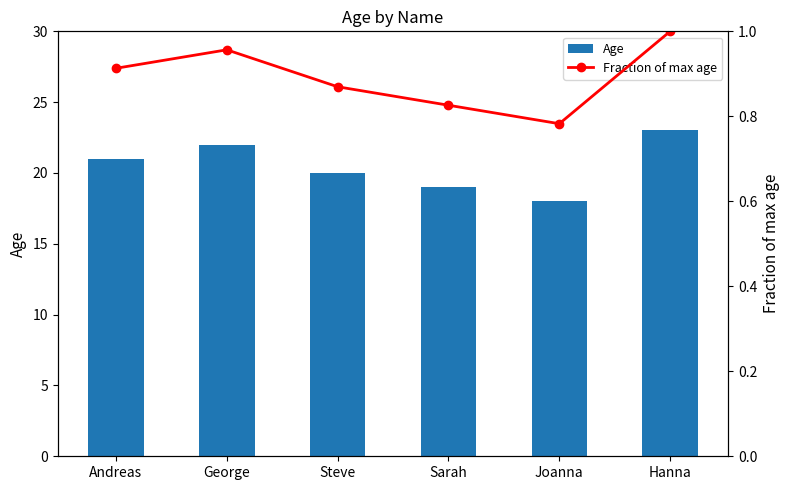

At George, list the series in order from smallest to largest.

Fraction of max age, Age